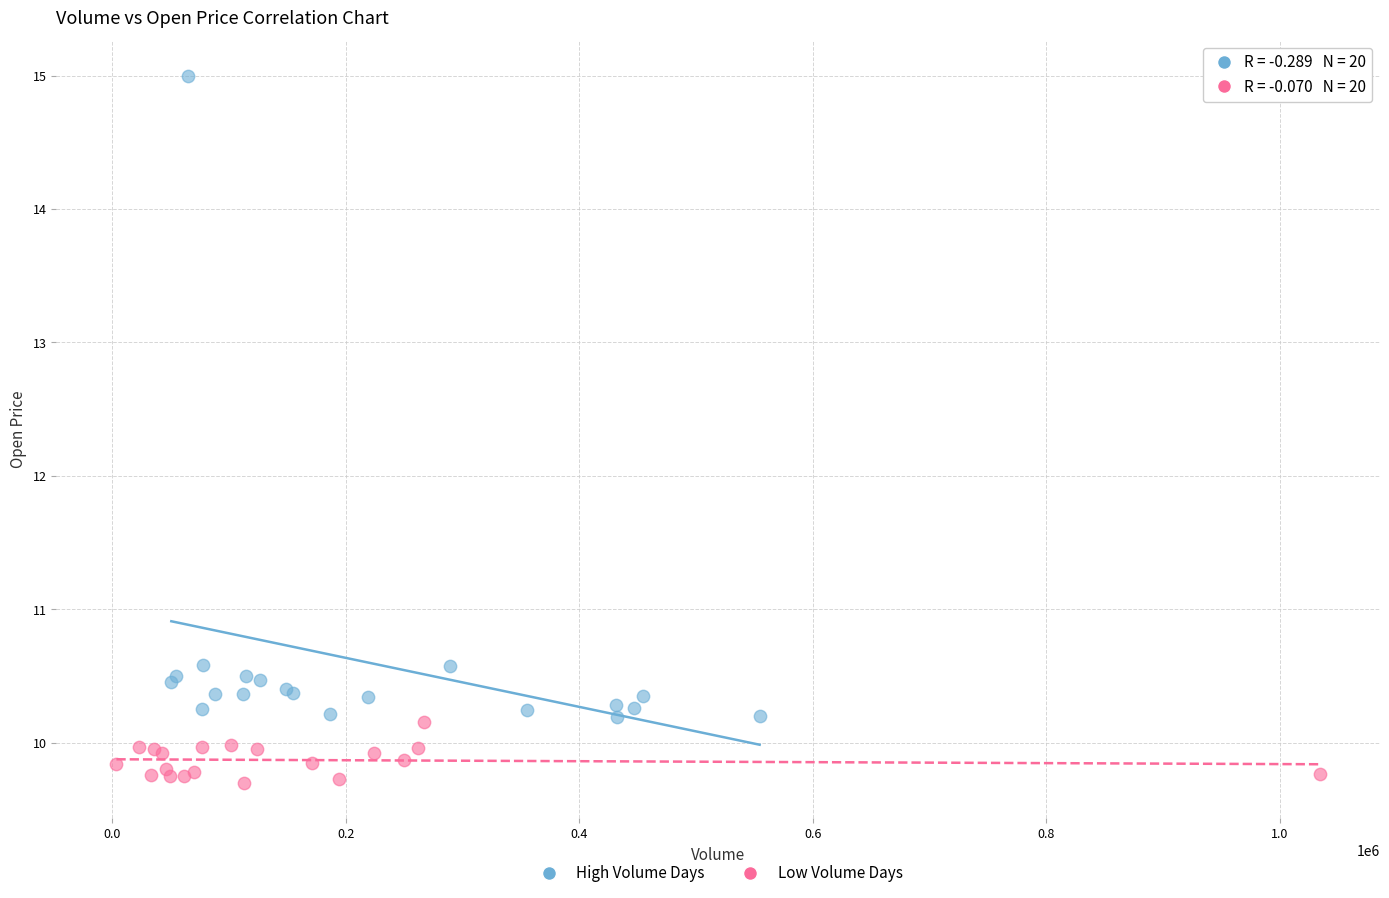

Which series reaches the maximum Y coordinate?

High Volume Days